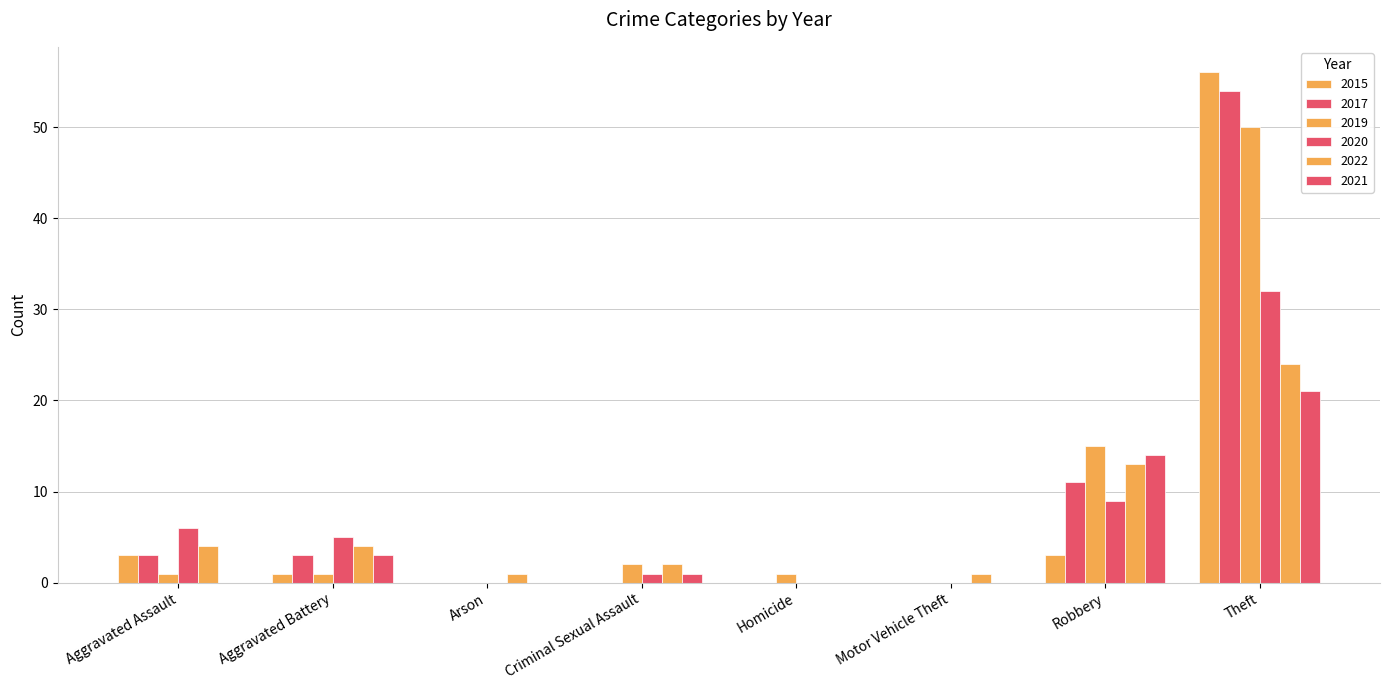

Reading right to left, transcribe all the data shown in this chart.

2015: 56	3	0	0	0	0	1	3
2017: 54	11	0	0	0	0	3	3
2019: 50	15	0	1	2	0	1	1
2020: 32	9	0	0	1	0	5	6
2022: 24	13	1	0	2	1	4	4
2021: 21	14	0	0	1	0	3	0